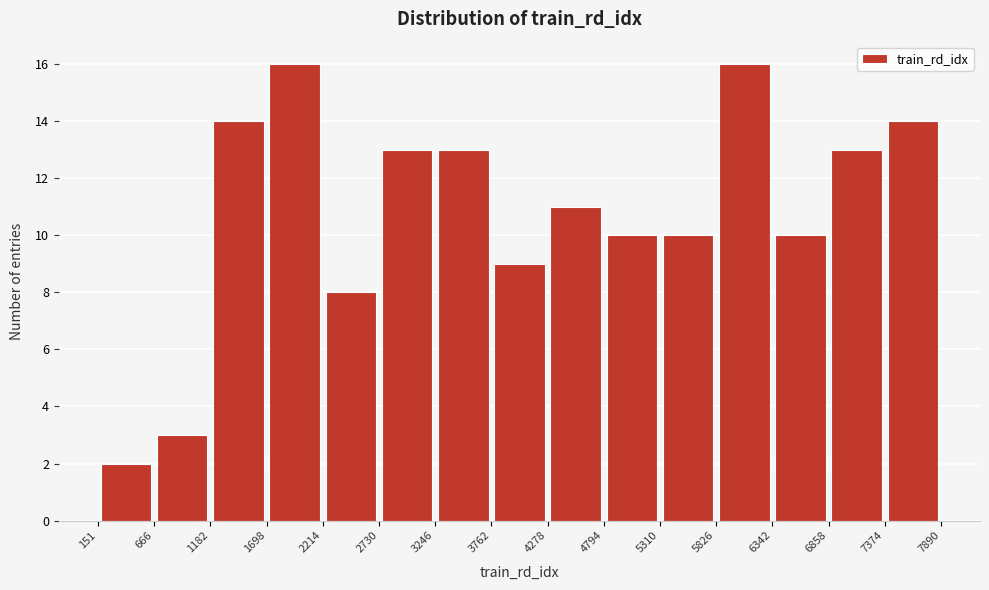

What is the height of the bar covering 2730 to 3246 on the x-axis? The values are not printed on the chart, so give them approximately, as read against the axis.

13